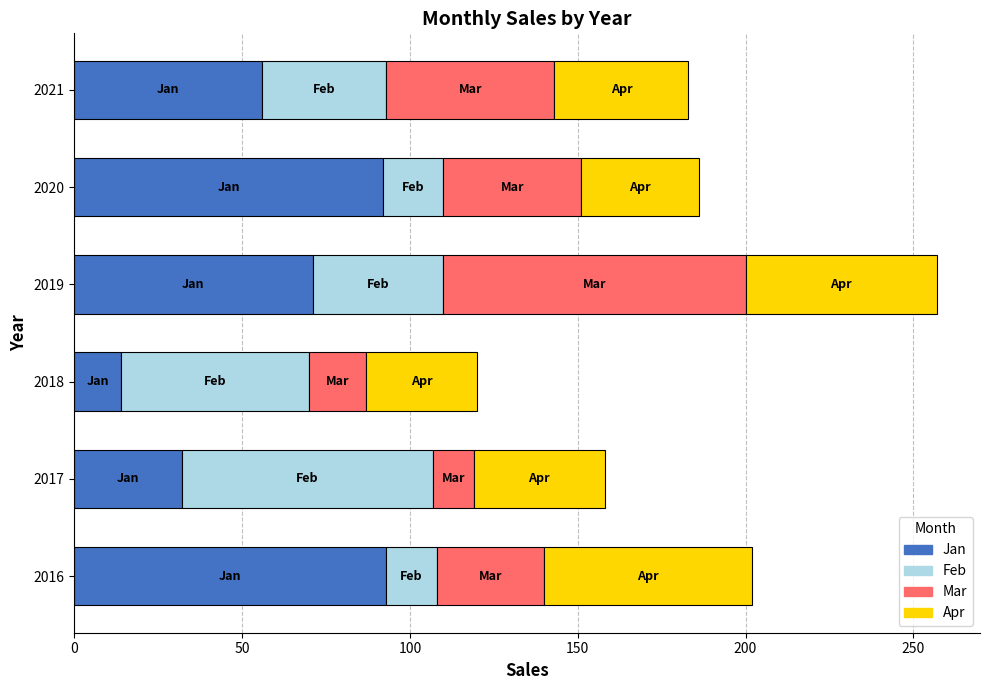

What is the total value across all series at 2018?

120